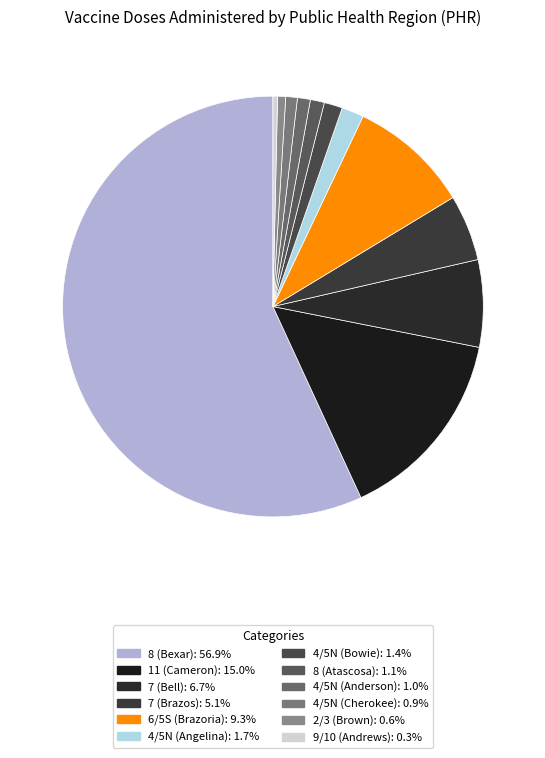

To the nearest percent, what is the difference between the 7 (Bell) and 4/5N (Cherokee) slice percentages?

6%